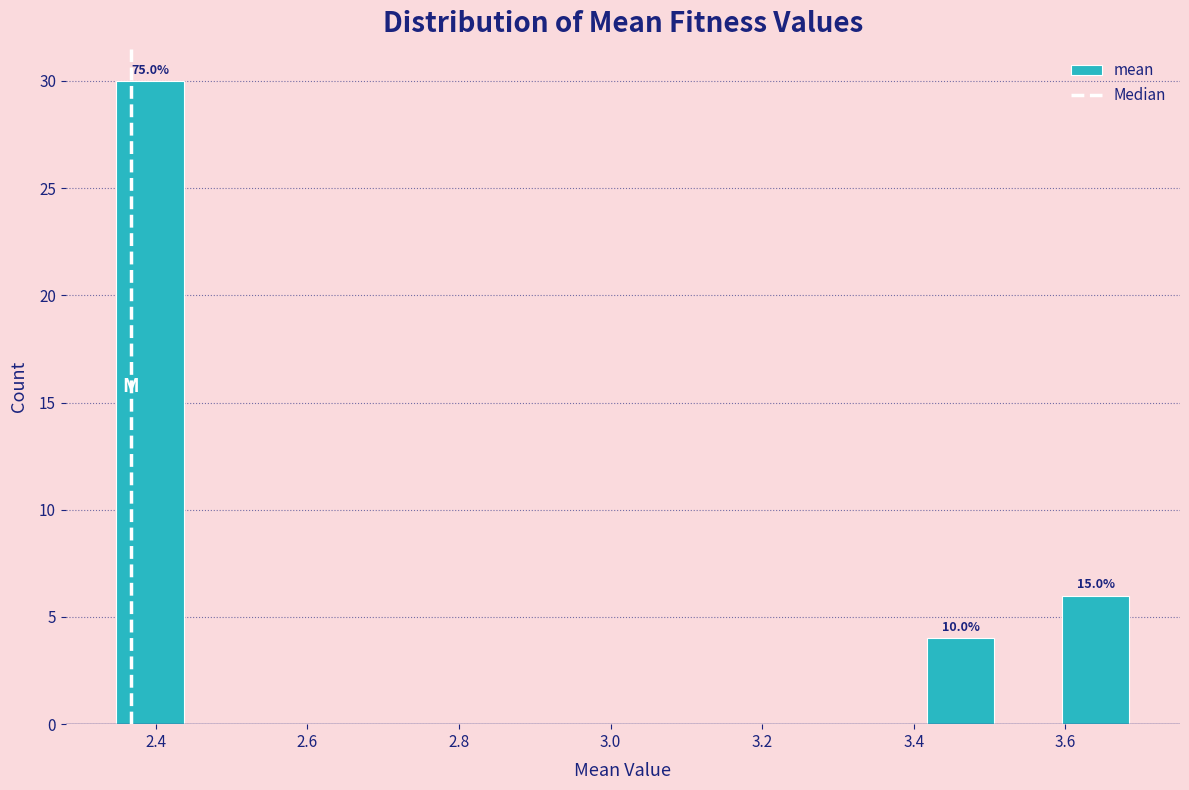

Over which range of the x-axis is the bar tallest?

2.34 to 2.44